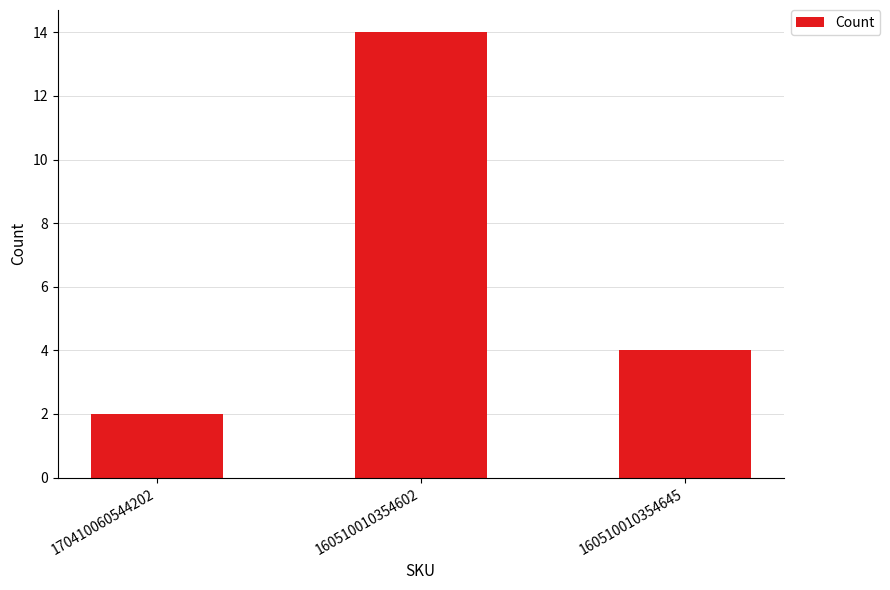

What value does the data have at 160510010354645?

4